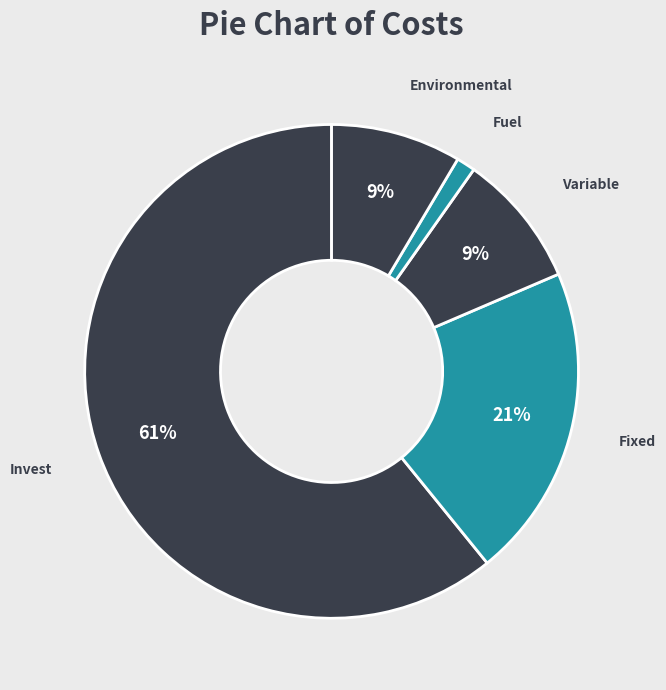

To the nearest percent, what percentage of the pie is Variable?

9%